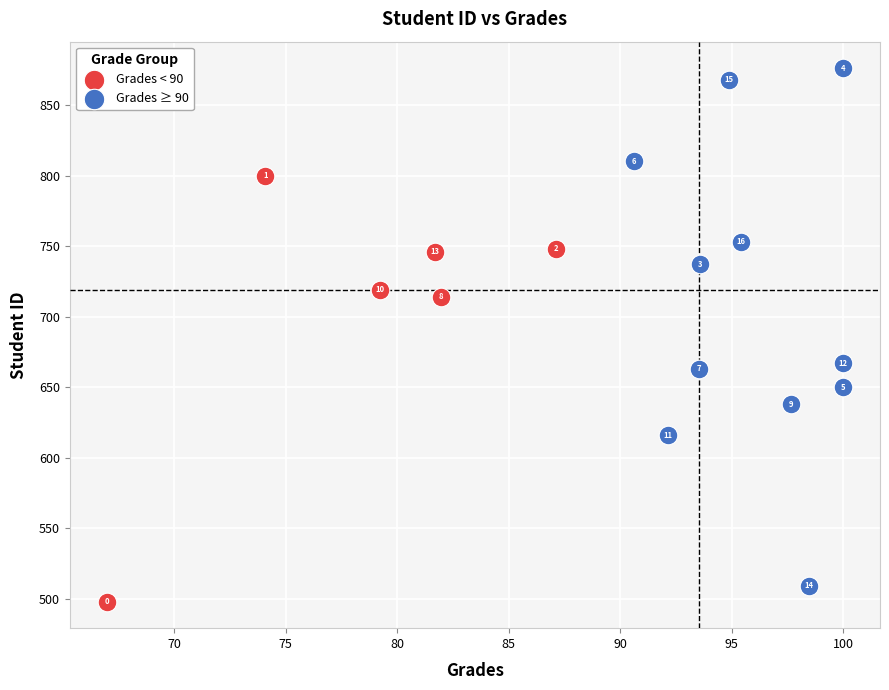

Which series contains the lowest Y value?

Grades < 90